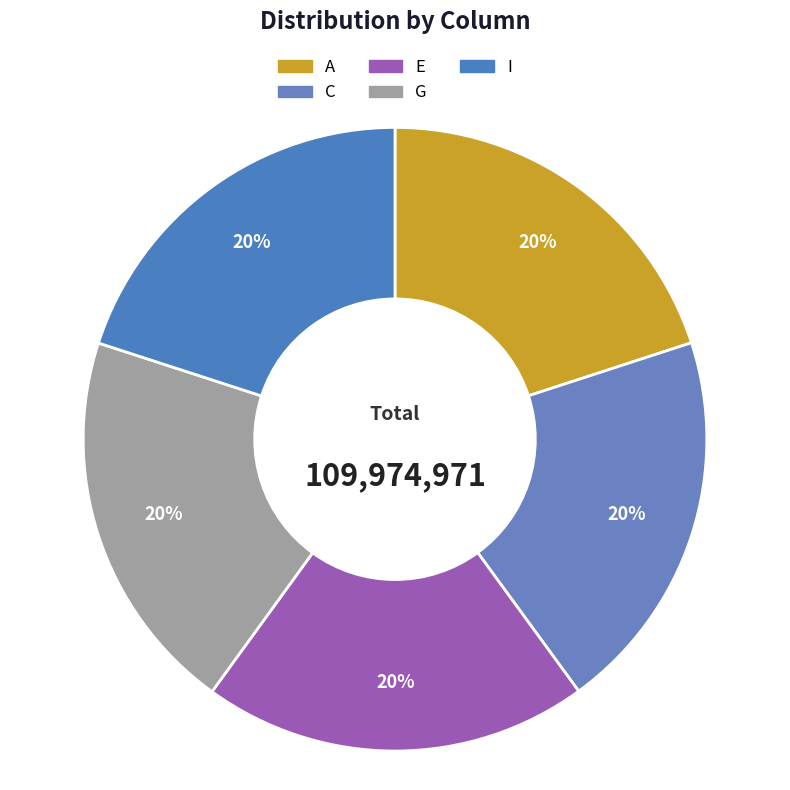

What is the change in value from C to I?

+151361